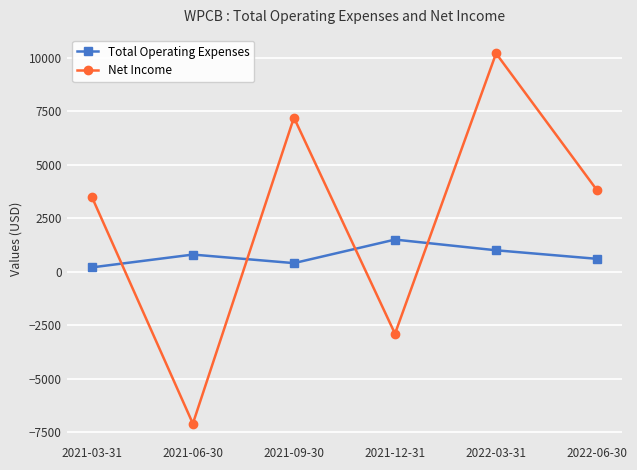

The value of Total Operating Expenses at 2021-12-31 is 1500. True or false?

True